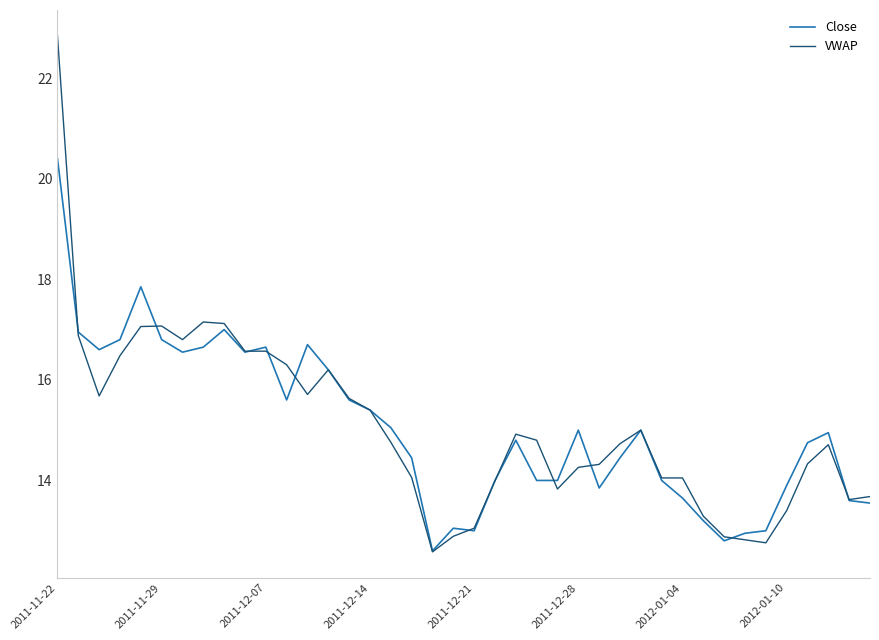

What is the maximum value for Close?

20.4